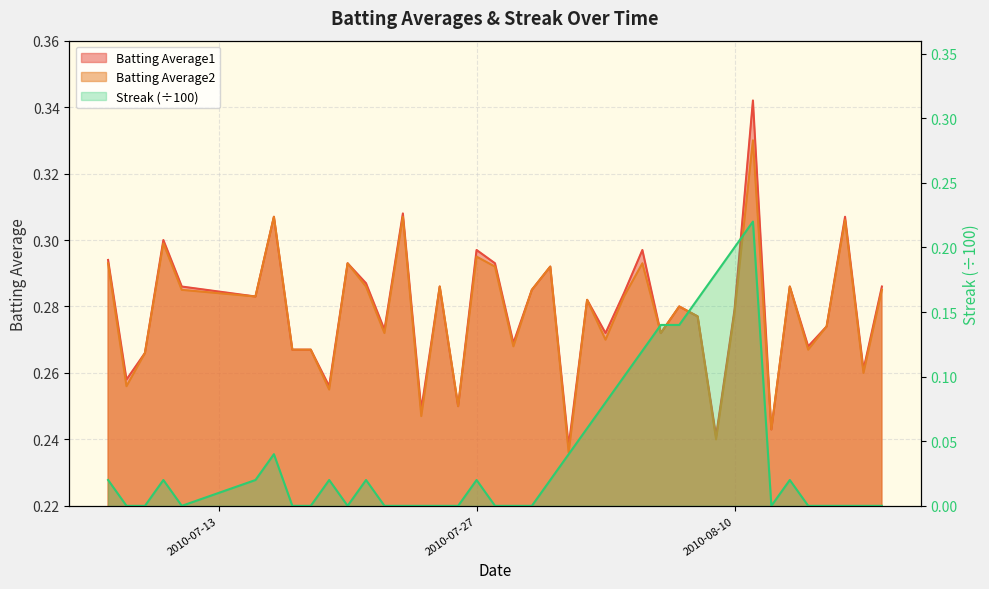

True or false: Streak has more than 2 interior local peaks.

True